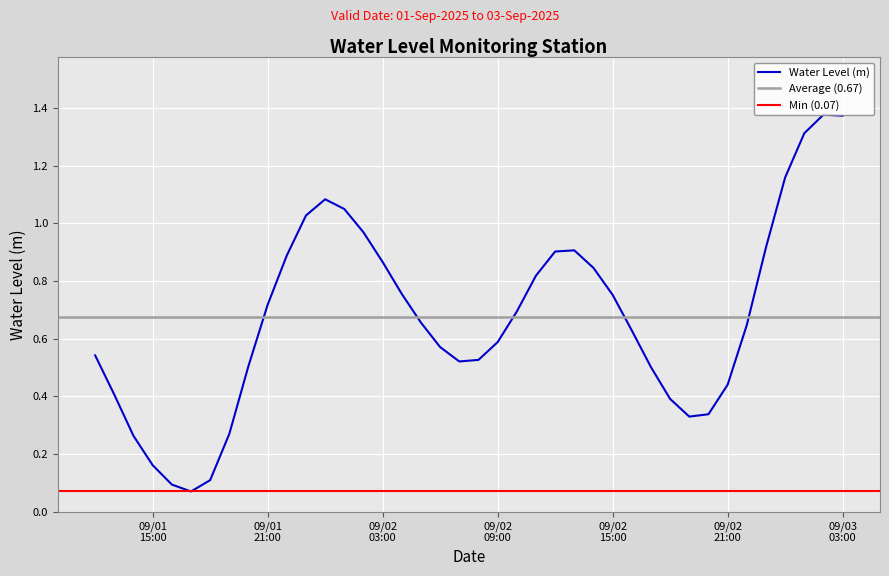

What is the change in value from 2025-09-02 11:00:00 to 2025-09-02 12:00:00?

+0.1